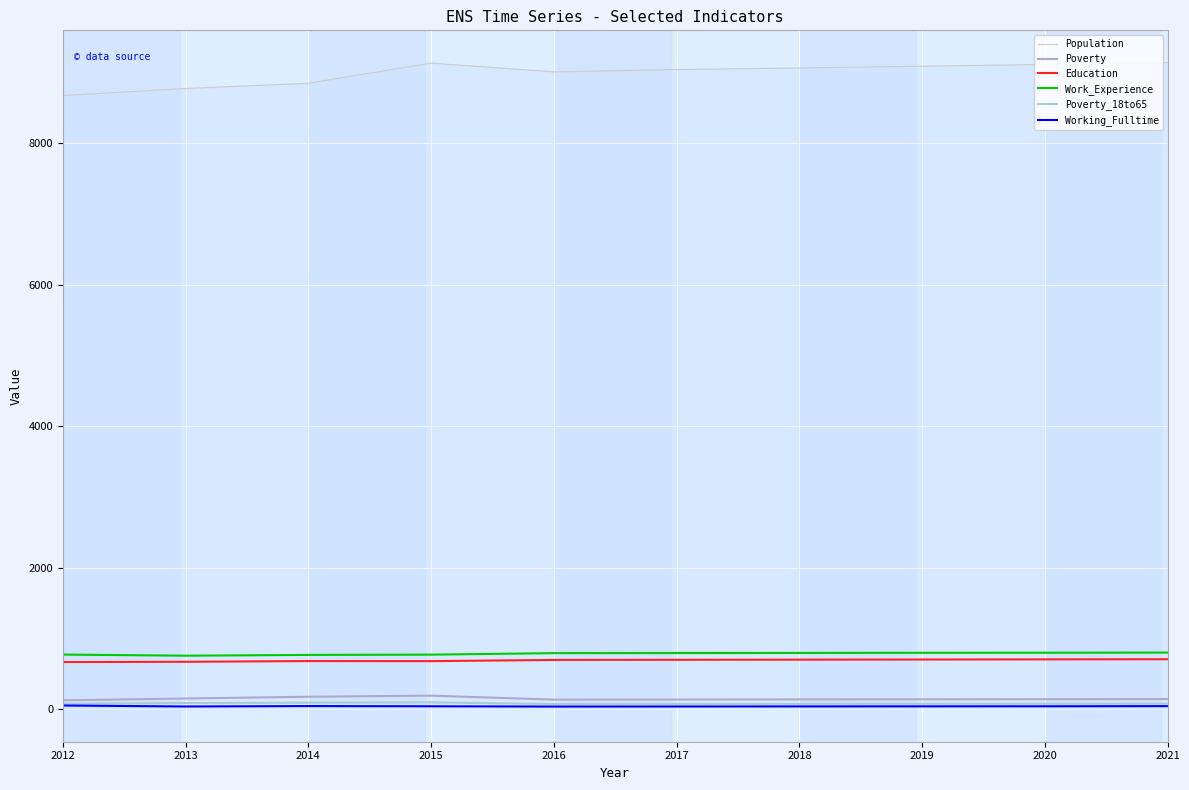

Reading right to left, what are all the values shown in this chart?

Population: 2021=9142	2020=9117	2019=9092	2018=9067	2017=9045	2016=9012	2015=9136	2014=8851	2013=8777	2012=8678
Poverty: 2021=146	2020=144	2019=142	2018=141	2017=139	2016=138	2015=194	2014=179	2013=154	2012=128
Education: 2021=709	2020=707	2019=705	2018=703	2017=701	2016=699	2015=682	2014=683	2013=673	2012=669
Work_Experience: 2021=803	2020=801	2019=800	2018=798	2017=796	2016=795	2015=774	2014=770	2013=759	2012=775
Poverty_18to65: 2021=82	2020=81	2019=79	2018=78	2017=77	2016=76	2015=99	2014=95	2013=90	2012=81
Working_Fulltime: 2021=46	2020=44	2019=43	2018=42	2017=41	2016=40	2015=44	2014=47	2013=41	2012=55